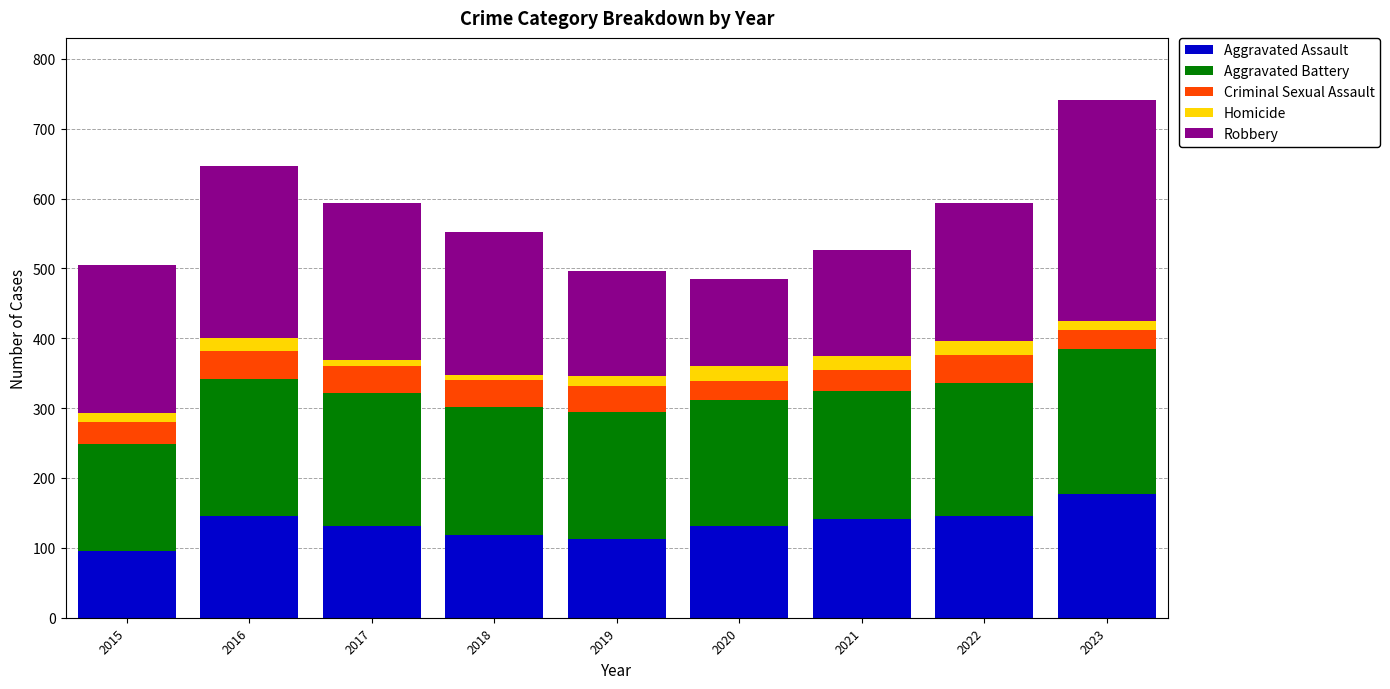

What is the difference between the maximum and minimum values in the Aggravated Assault series?

82